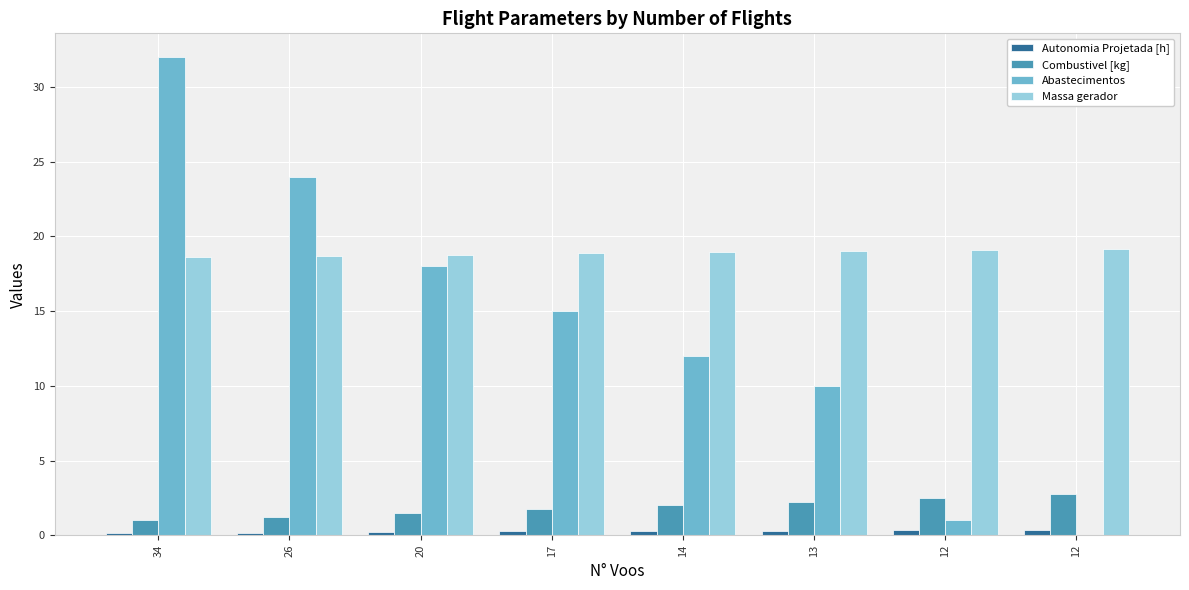

Is the value of Autonomia Projetada [h] at 34 greater than the value of Massa gerador at 12?

No